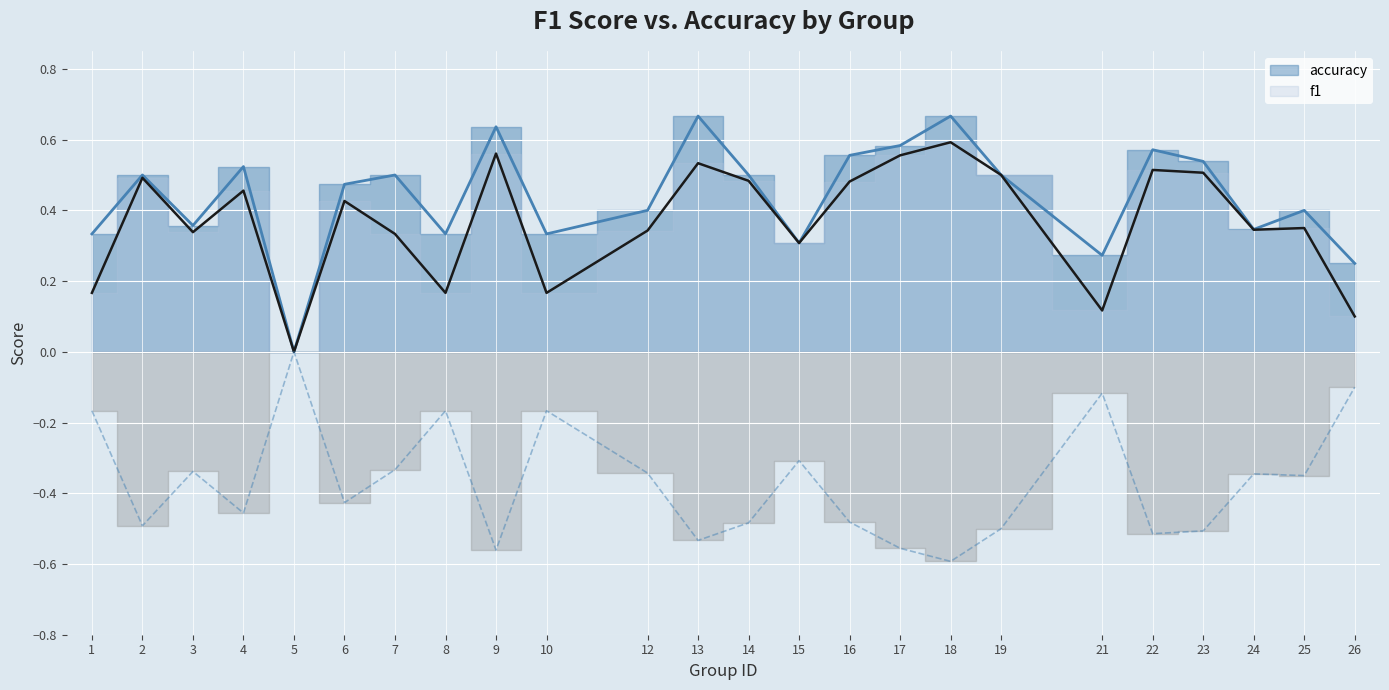

What is the difference between the second highest and second lowest values in the f1 series?

0.5